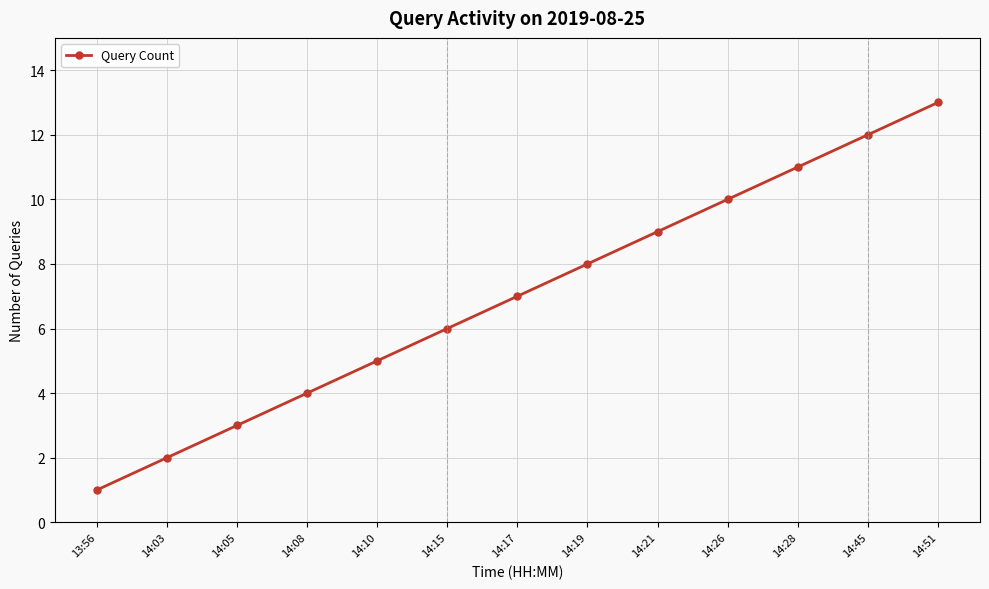

Reading left to right, extract all data points from this chart.

13:56=1	14:03=2	14:05=3	14:08=4	14:10=5	14:15=6	14:17=7	14:19=8	14:21=9	14:26=10	14:28=11	14:45=12	14:51=13